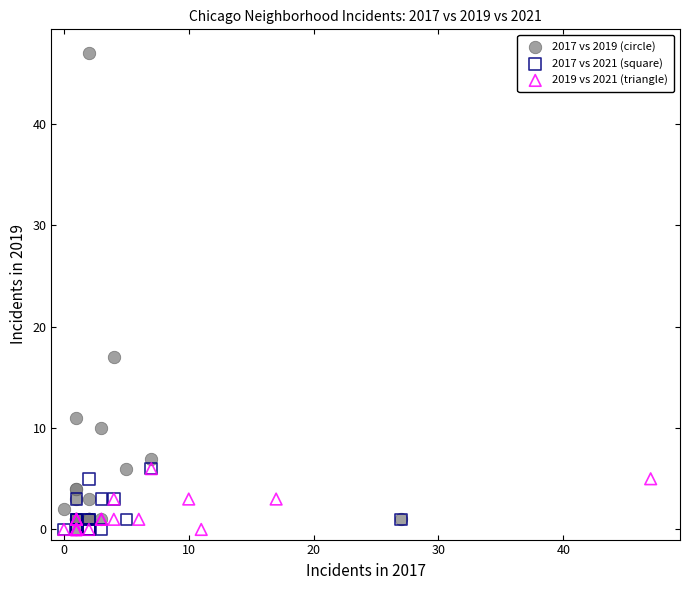

Which series contains the highest Y value?

2017 vs 2019 (circle)